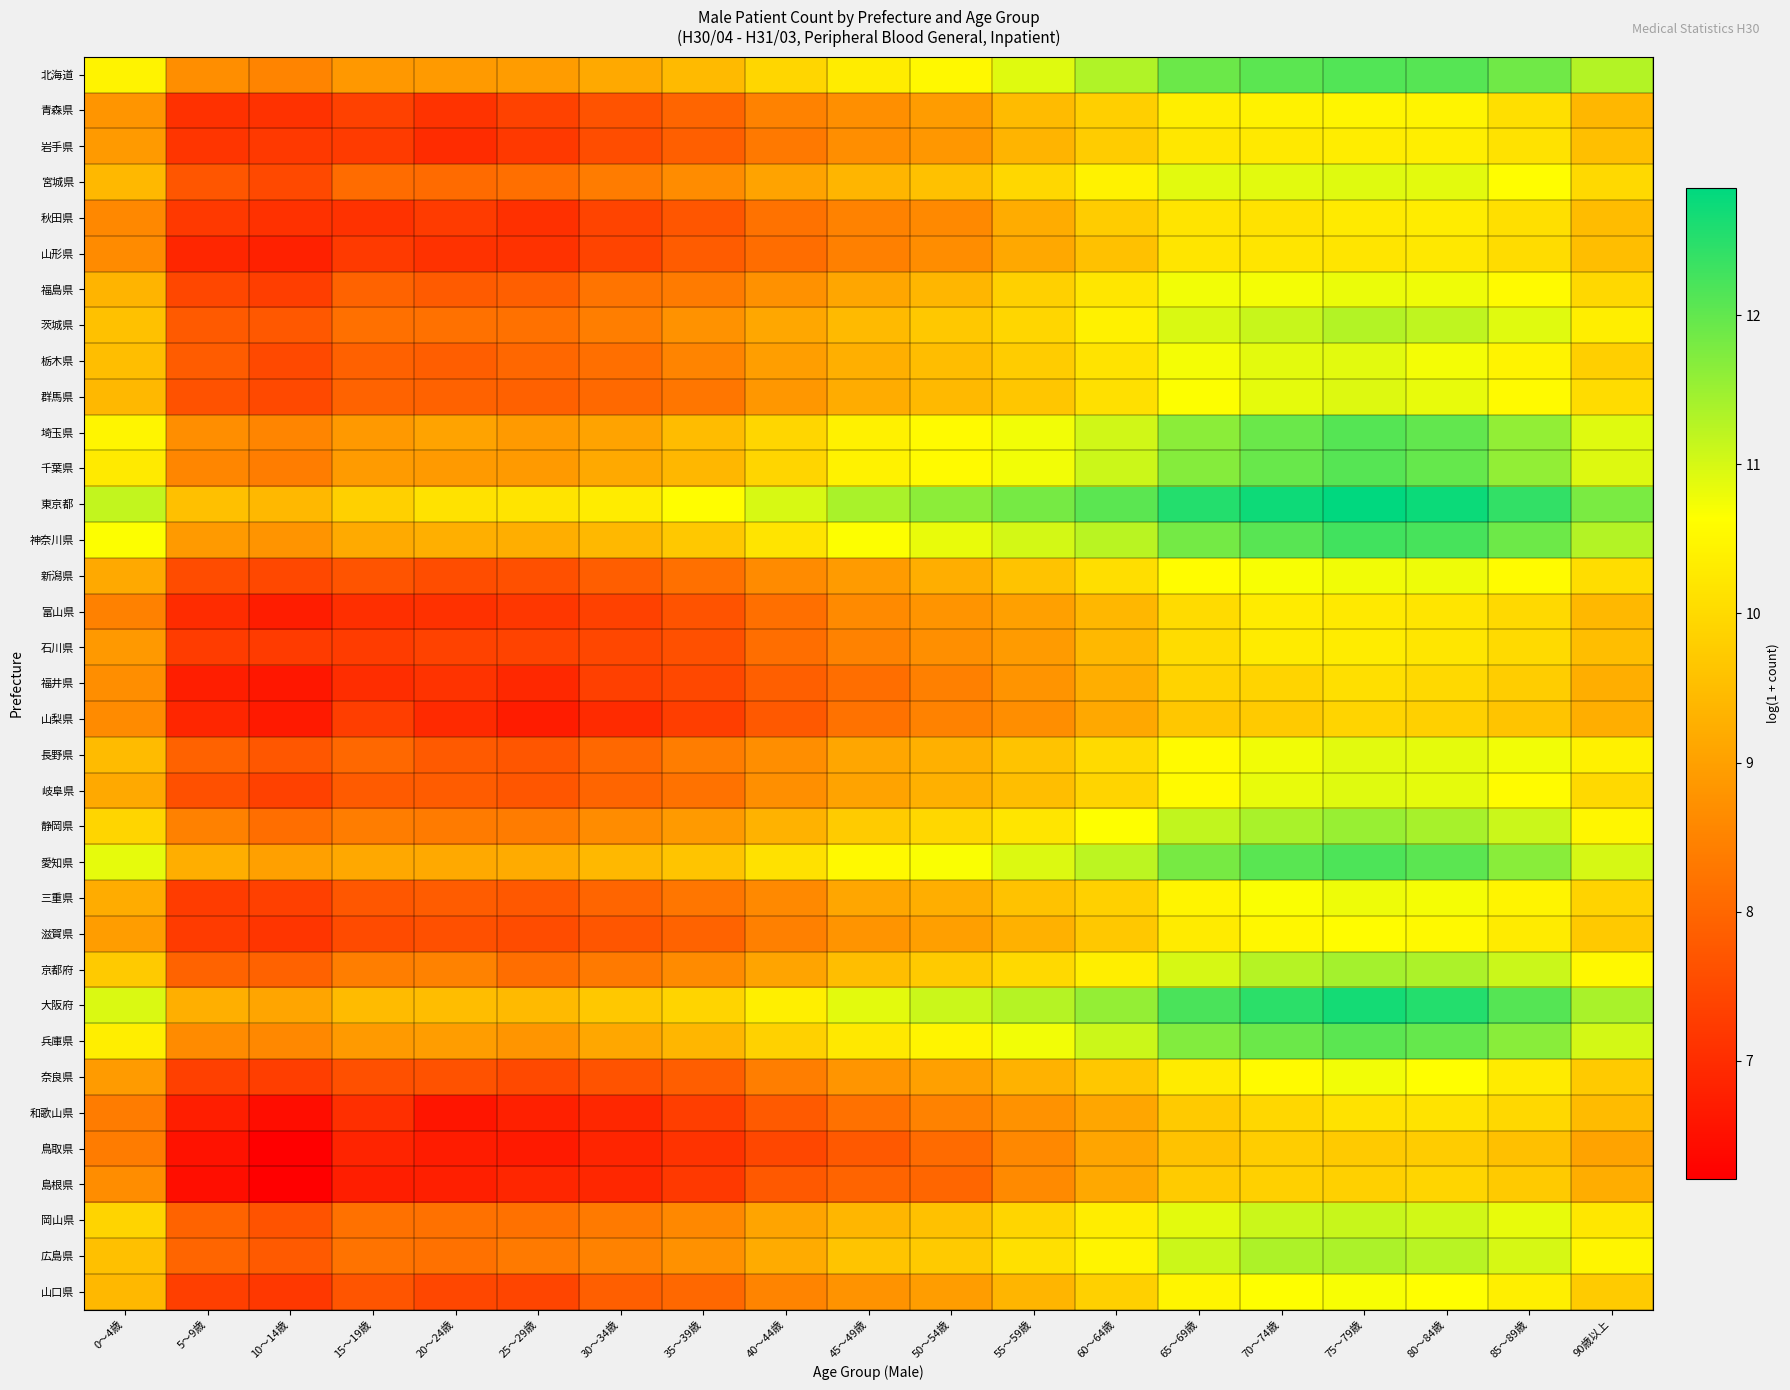

How many series are shown in this chart?

35